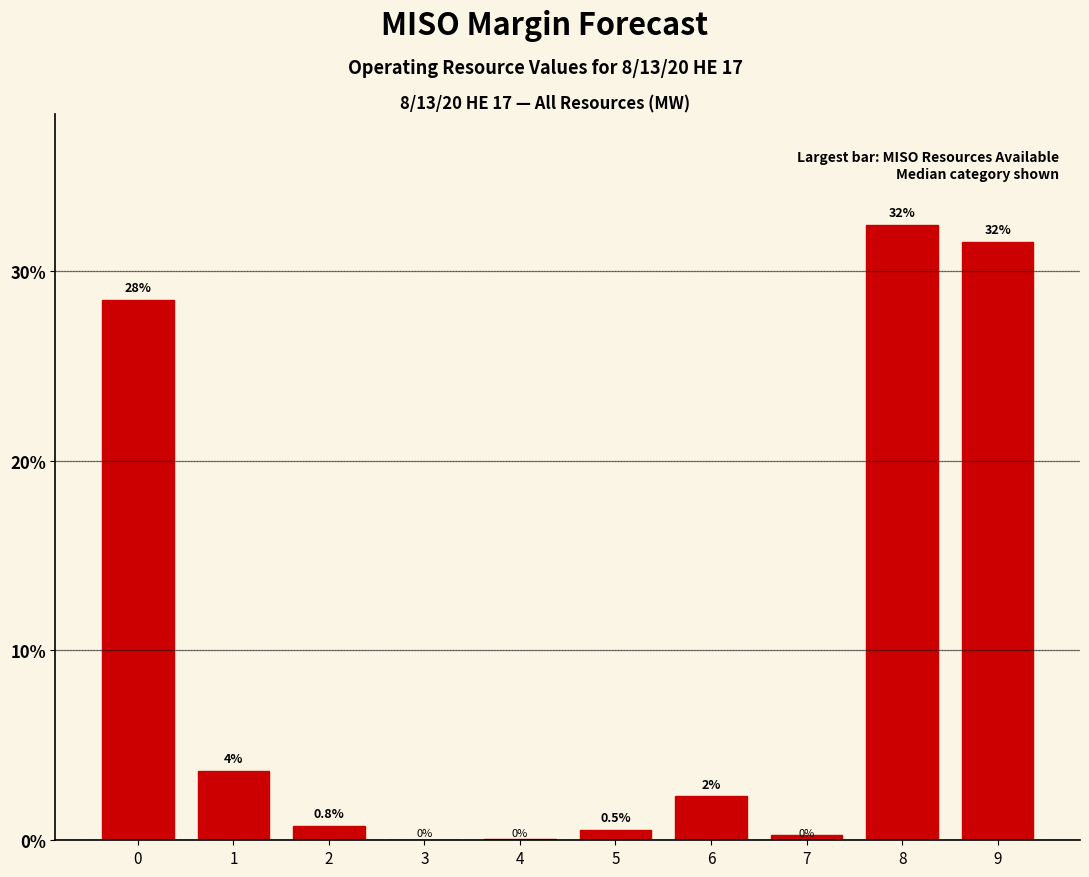

At which category does the chart reach its peak across all series?

8